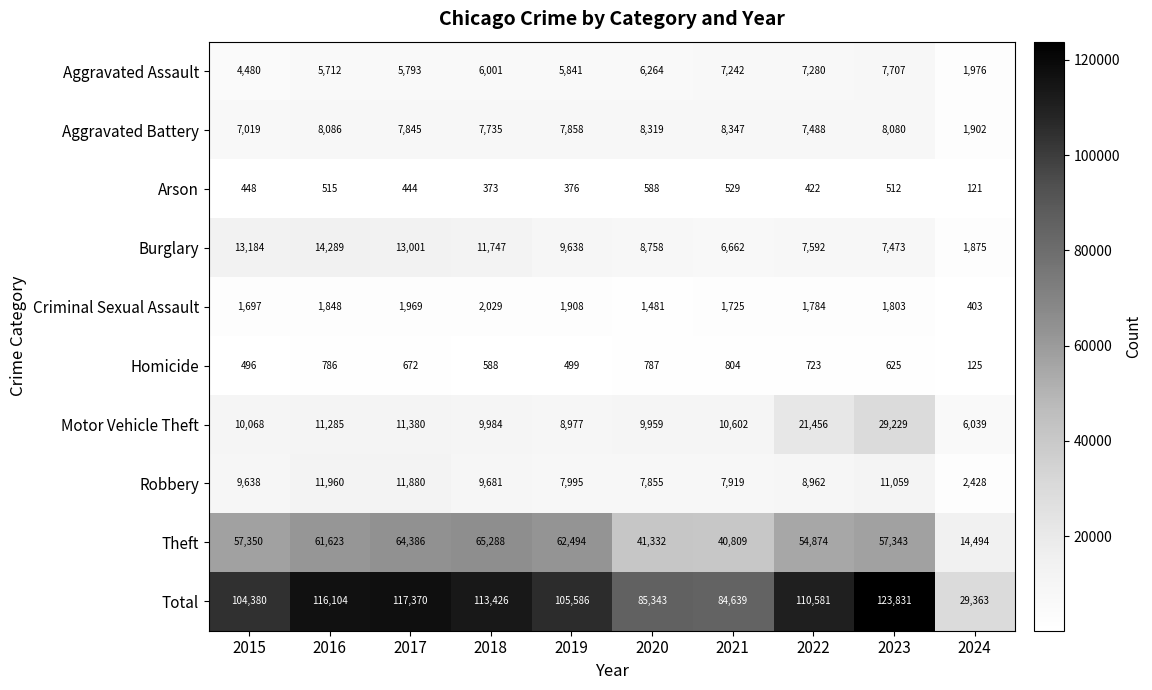

Which series has the widest spread of values?

Total